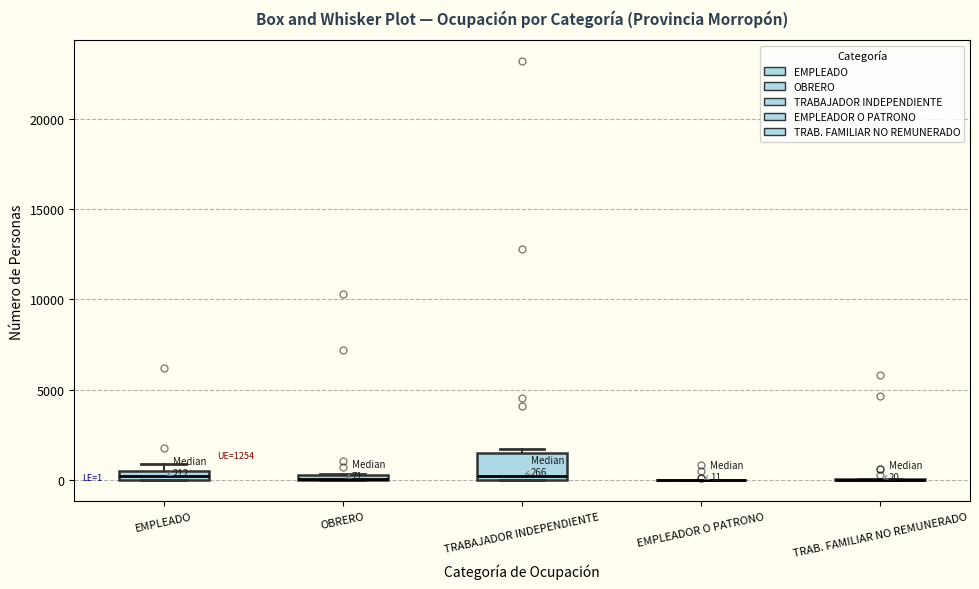

Which box is the tallest, from its lower edge to its upper edge?

TRABAJADOR INDEPENDIENTE